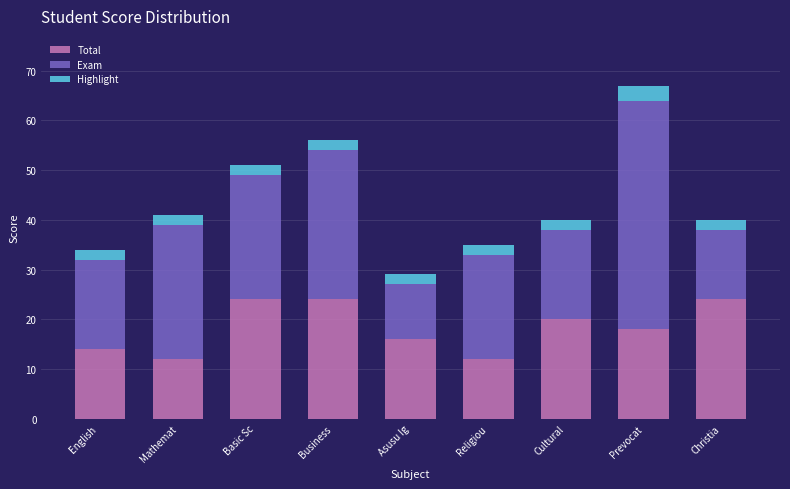

Reading right to left, list the values for the Total series.

Christia=24	Prevocat=18	Cultural=20	Religiou=12	Asusu Ig=16	Business=24	Basic Sc=24	Mathemat=12	English =14